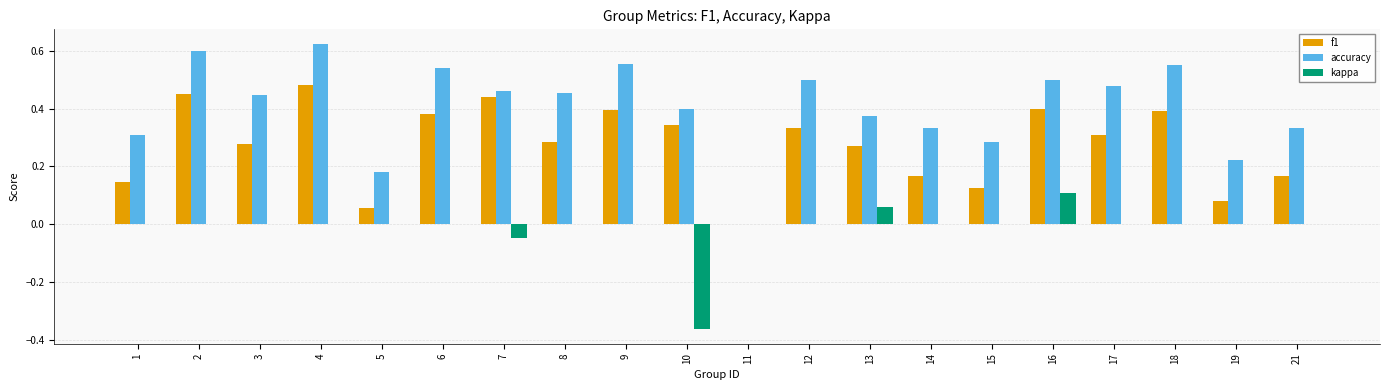

What is the sum of all accuracy values?

8.2